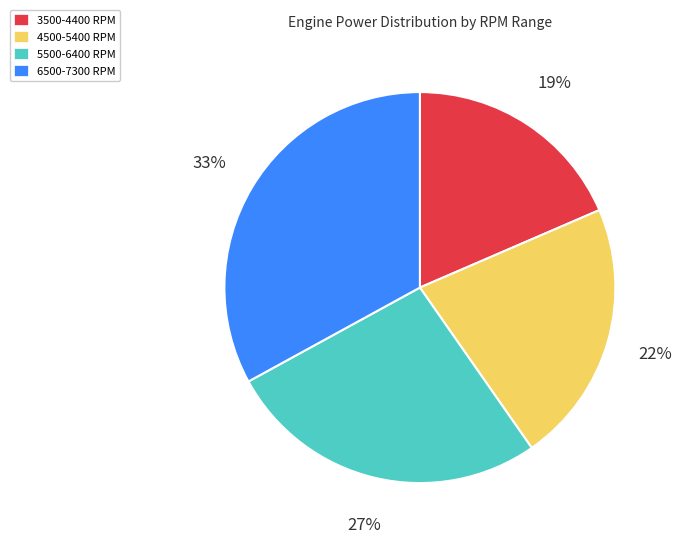

The 4500-5400 RPM slice represents 22% of the pie. True or false?

True